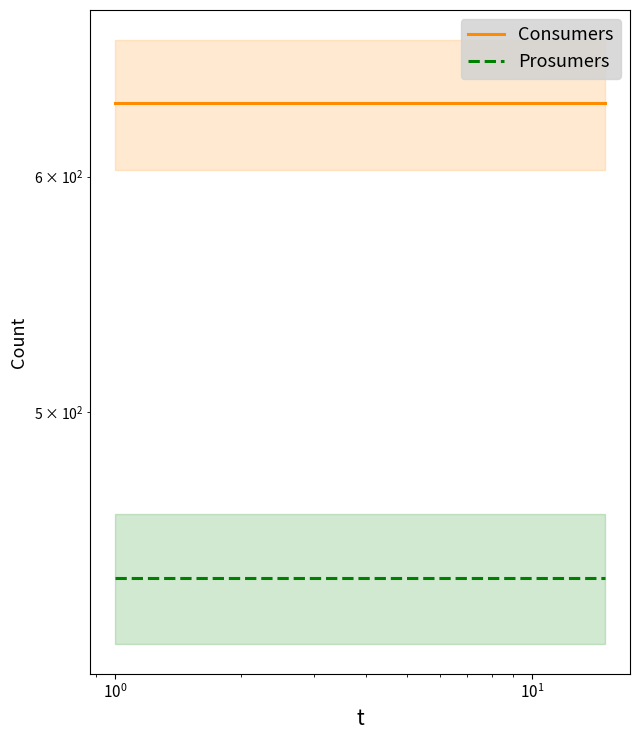

Rank the series by their maximum value, from lowest to highest.

Prosumers, Consumers